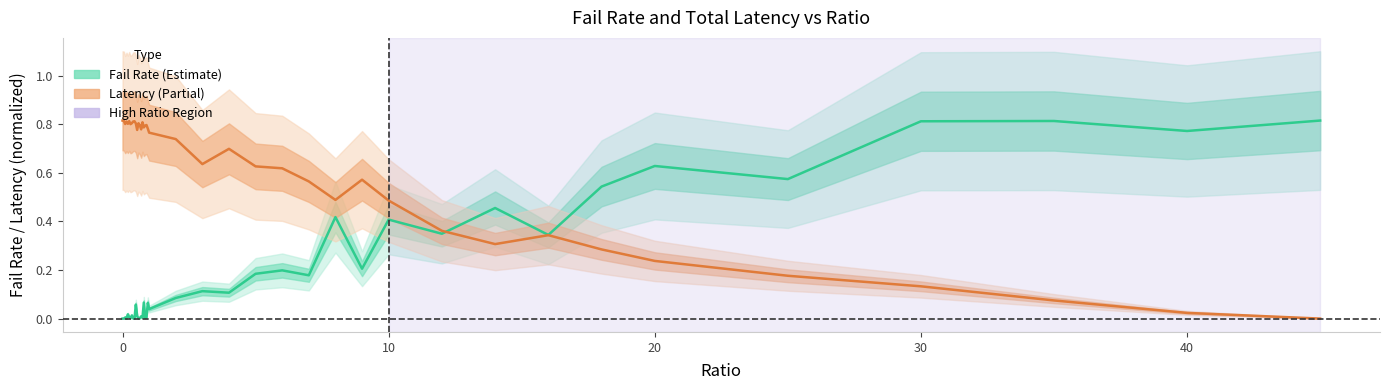

How many data points in Latency (norm.) are above 0?

39